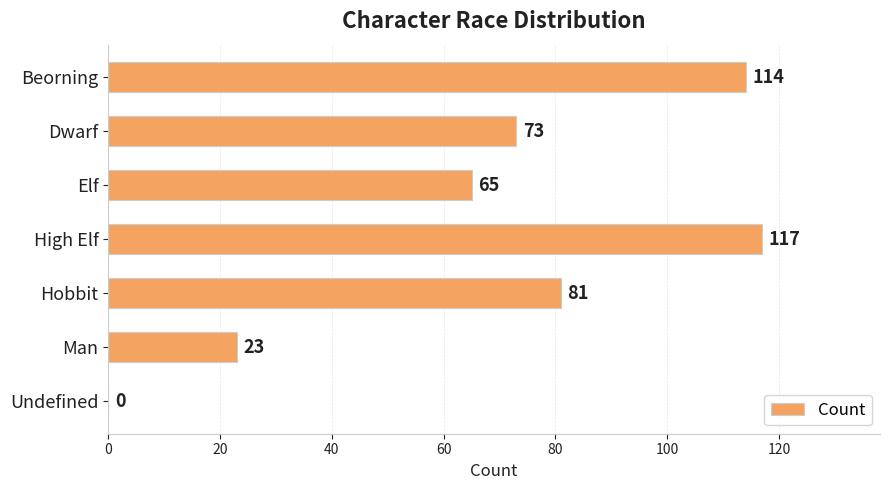

At which label is the value closest to 58?

Elf